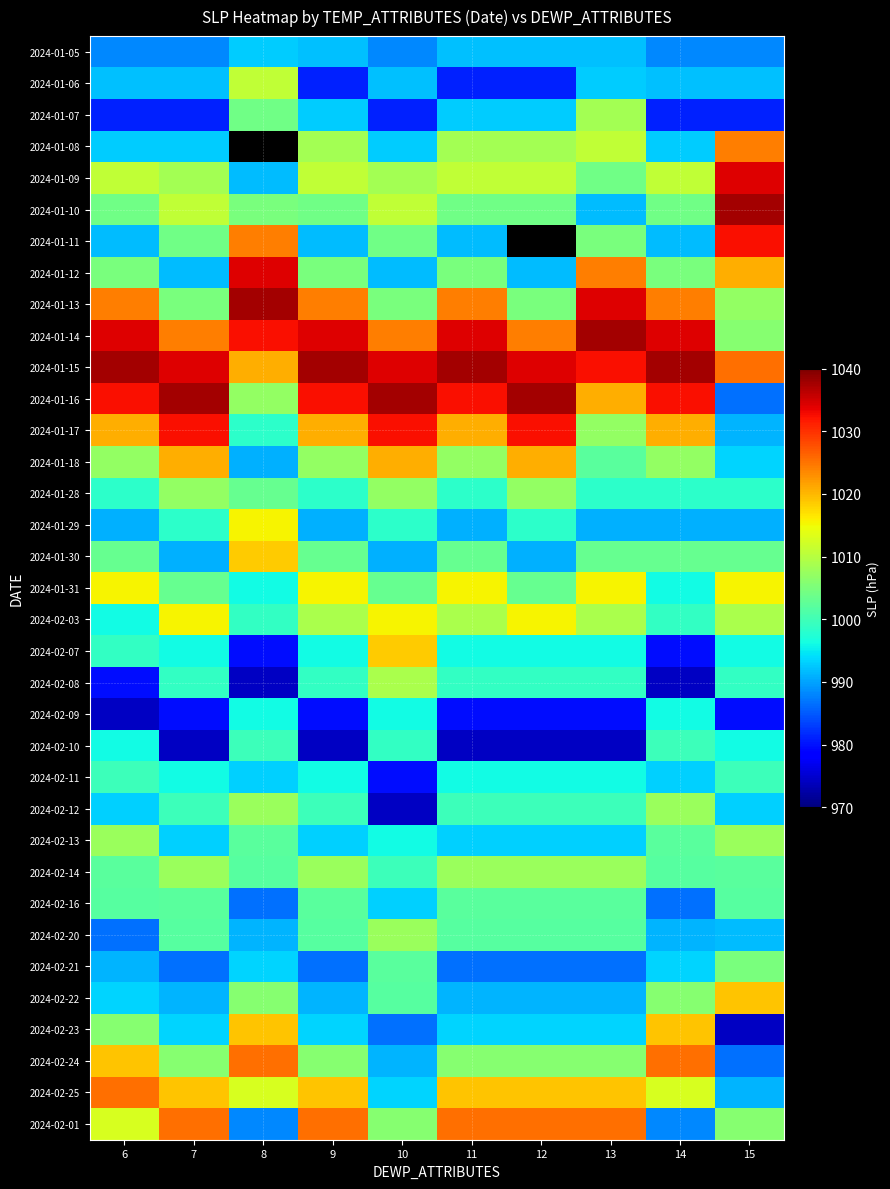

Read the 2024-01-28 value at 13.

998.2